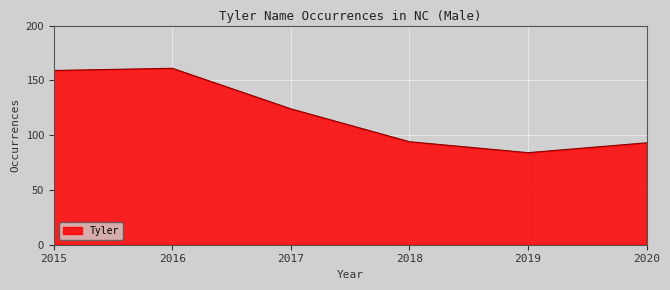

Count the number of data series in this chart.

1